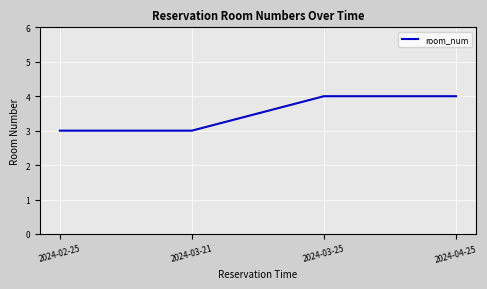

What is the difference between the values at 2024-03-21 and 2024-04-25?

1